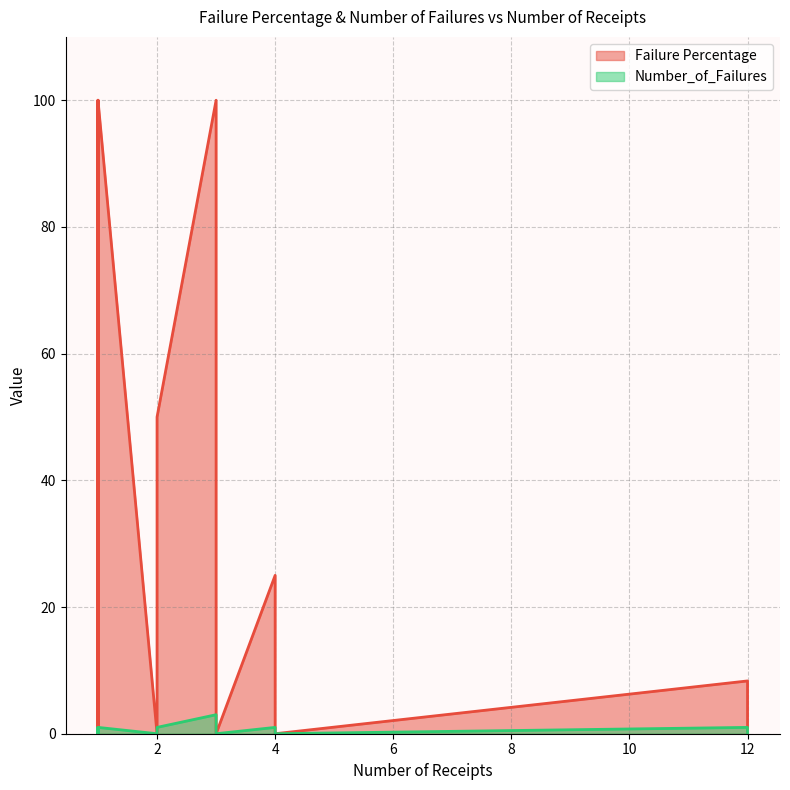

True or false: Number_of_Failures has a value of 1.0 at 1.

True